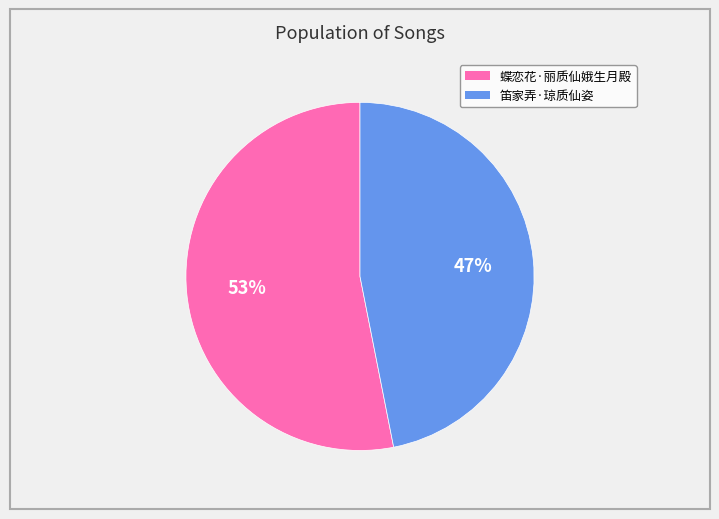

Which slice represents more than half of the pie?

蝶恋花·丽质仙娥生月殿